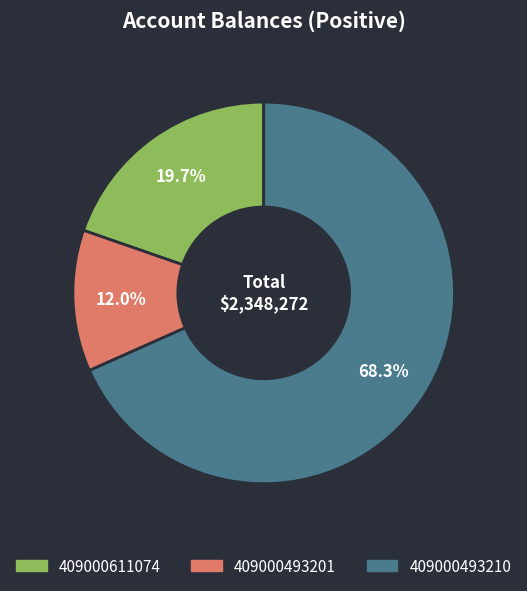

What percentage do 409000611074 and 409000493201 together represent?

31.7%